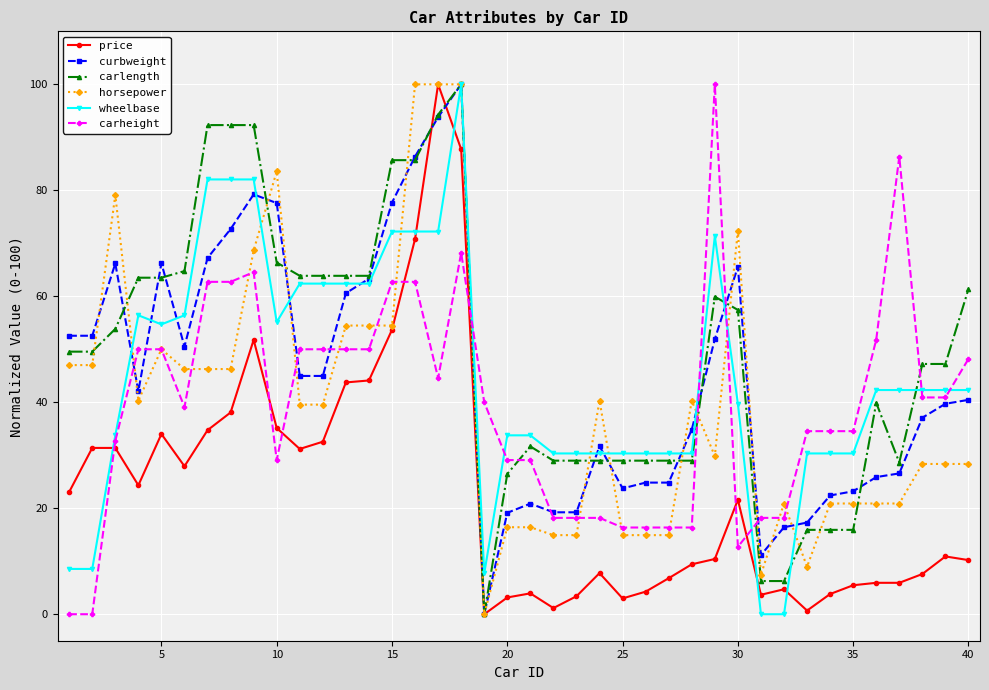

What is the difference between the maximum and minimum values in the curbweight series?

100.0